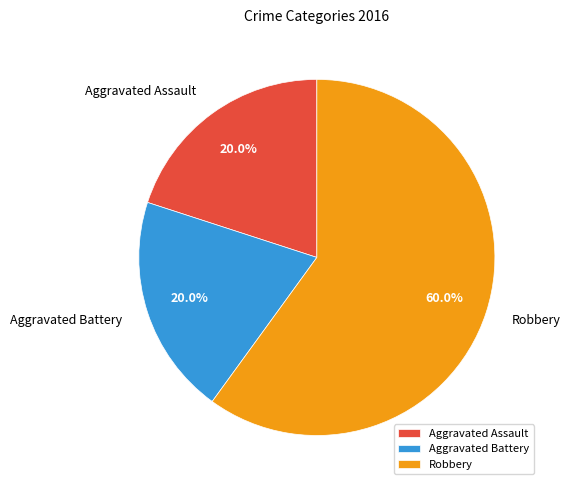

How many slices are in this pie chart?

3